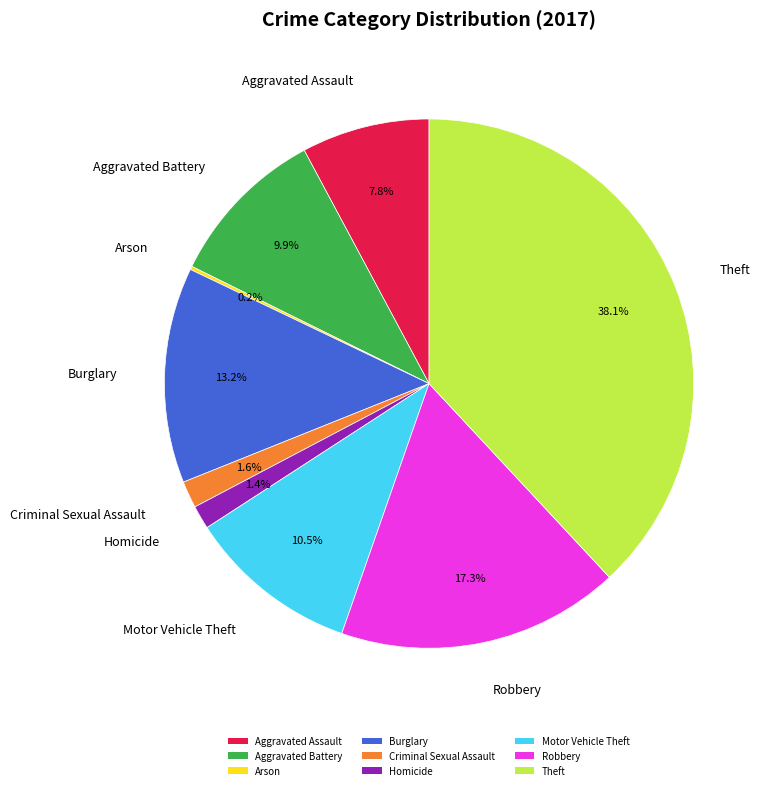

To the nearest percent, what portion does Criminal Sexual Assault represent?

2%